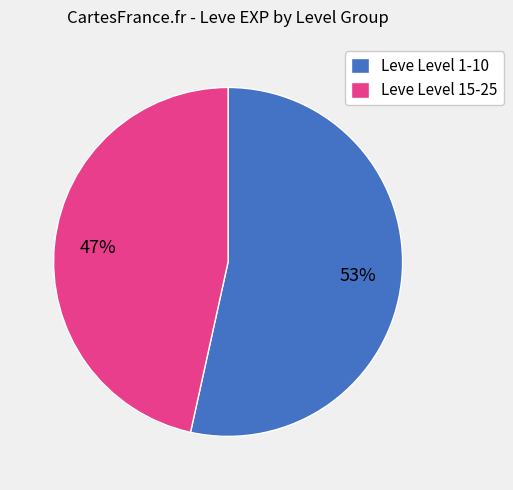

To the nearest percent, what is the combined percentage of Leve Level 1-10 and Leve Level 15-25?

100%